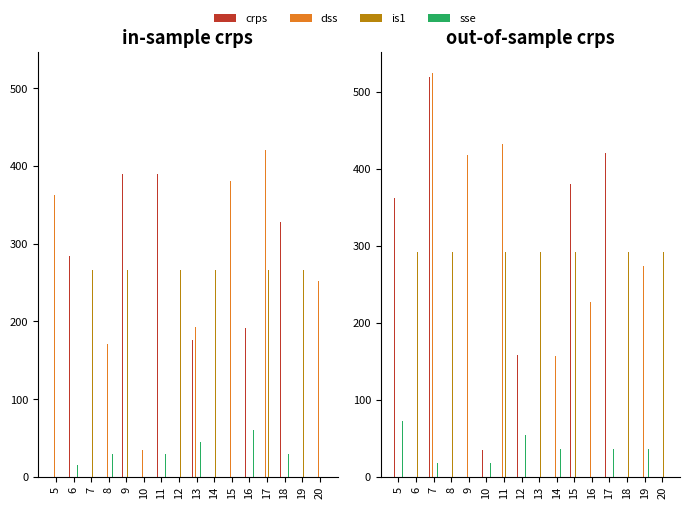

Which has a higher value, 15 or 18?

15